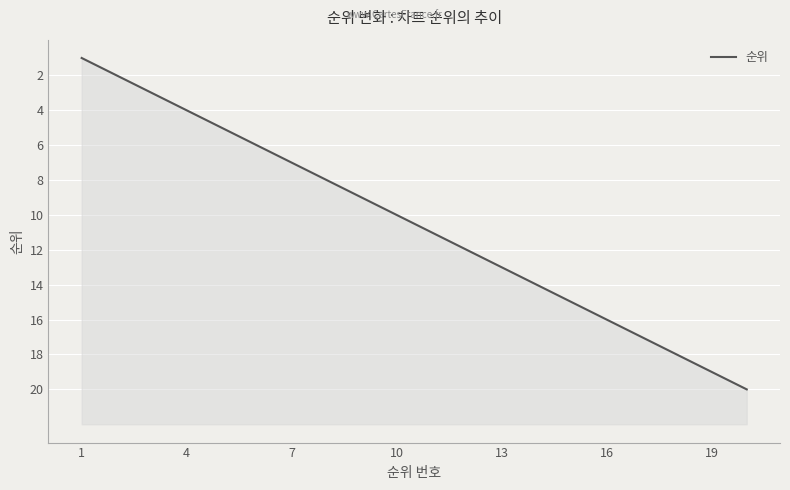

Does the chart display data point markers on the line(s)?

No